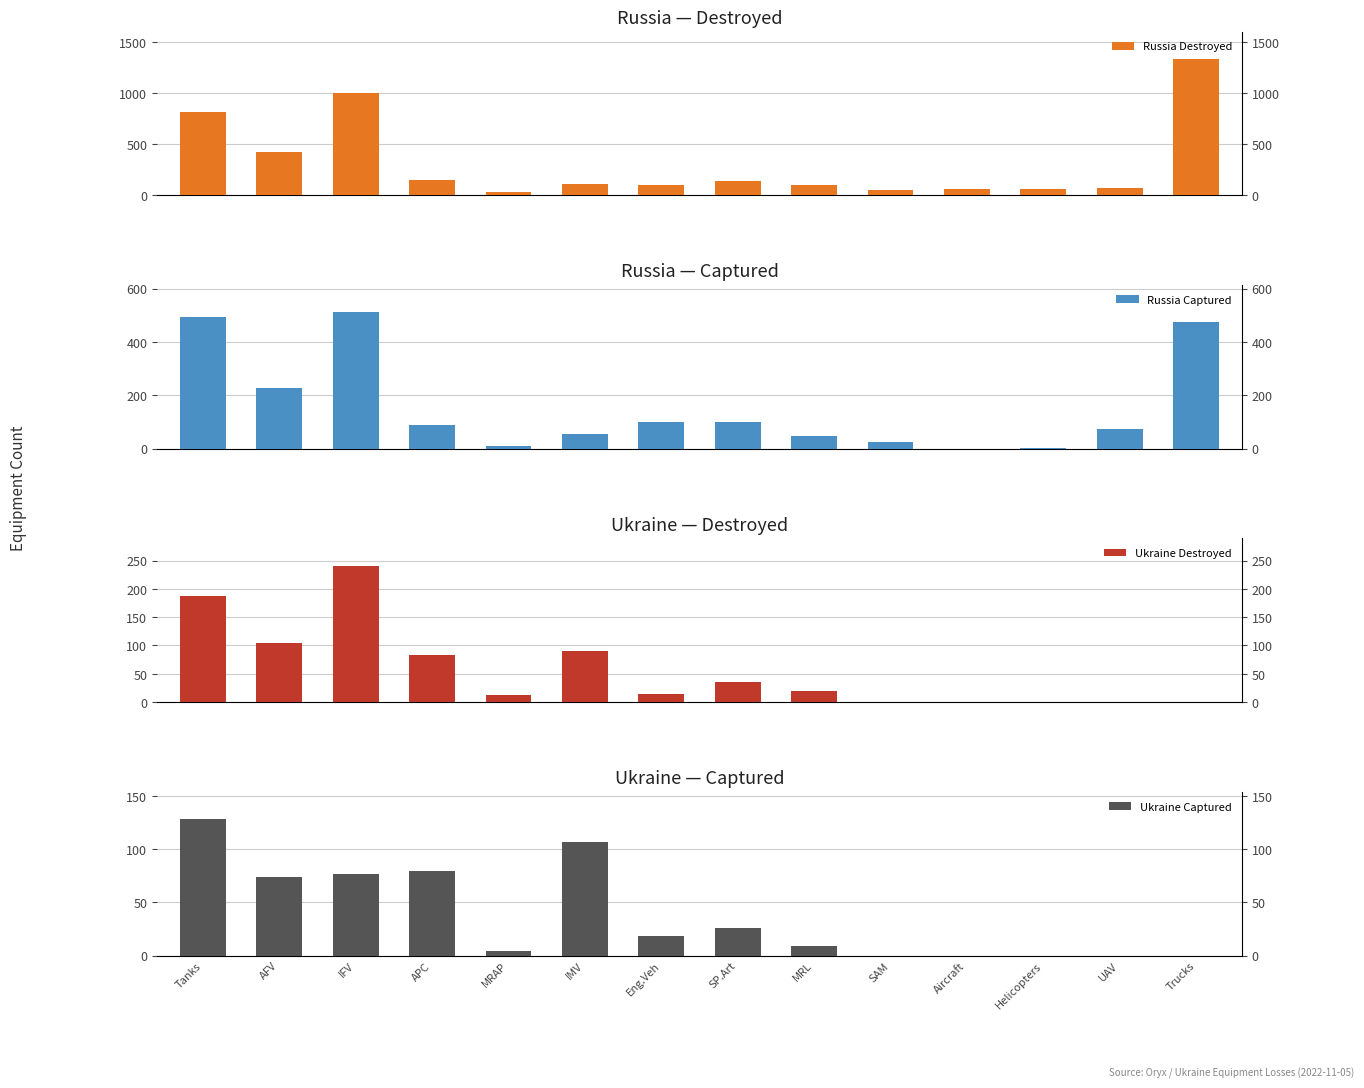

Reading left to right, extract all data points from this chart.

Russia Destroyed: 814	422	1005	145	26	105	98	140	95	47	61	56	68	1340
Russia Captured: 492	228	511	90	10	53	99	99	48	23	0	1	73	476
Ukraine Destroyed: 188	105	241	84	12	90	14	36	20	0	0	0	0	0
Ukraine Captured: 128	74	77	79	4	107	18	26	9	0	0	0	0	0